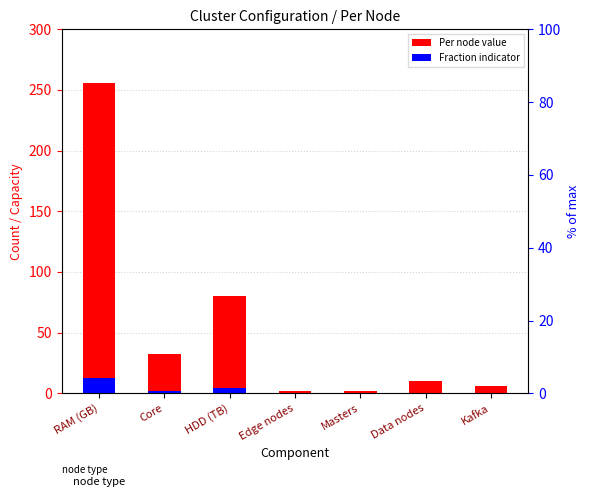

What is the difference between the highest and lowest values at Masters?

1.9